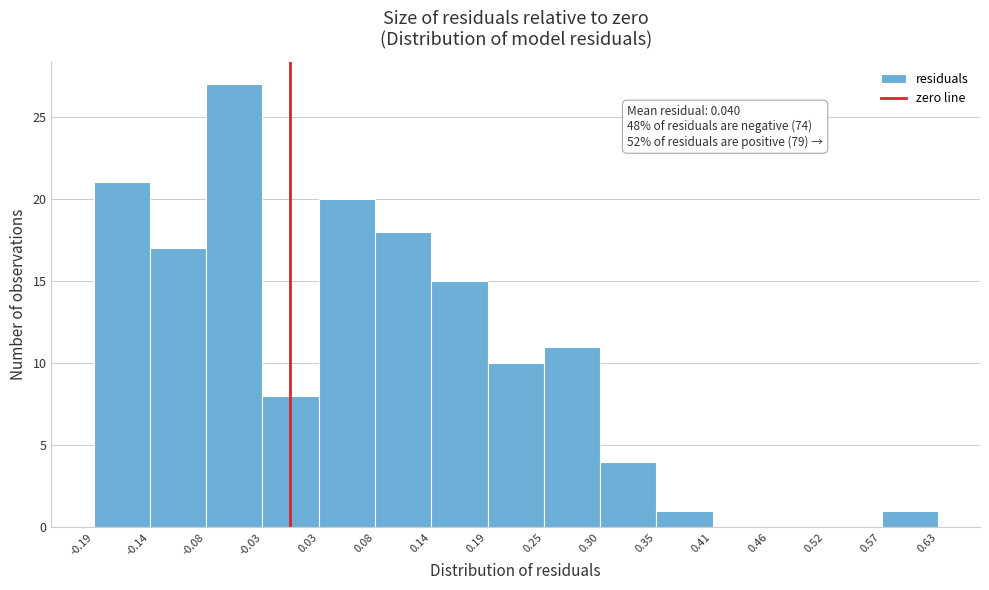

Over which range of the x-axis is the bar tallest?

-0.08 to -0.03